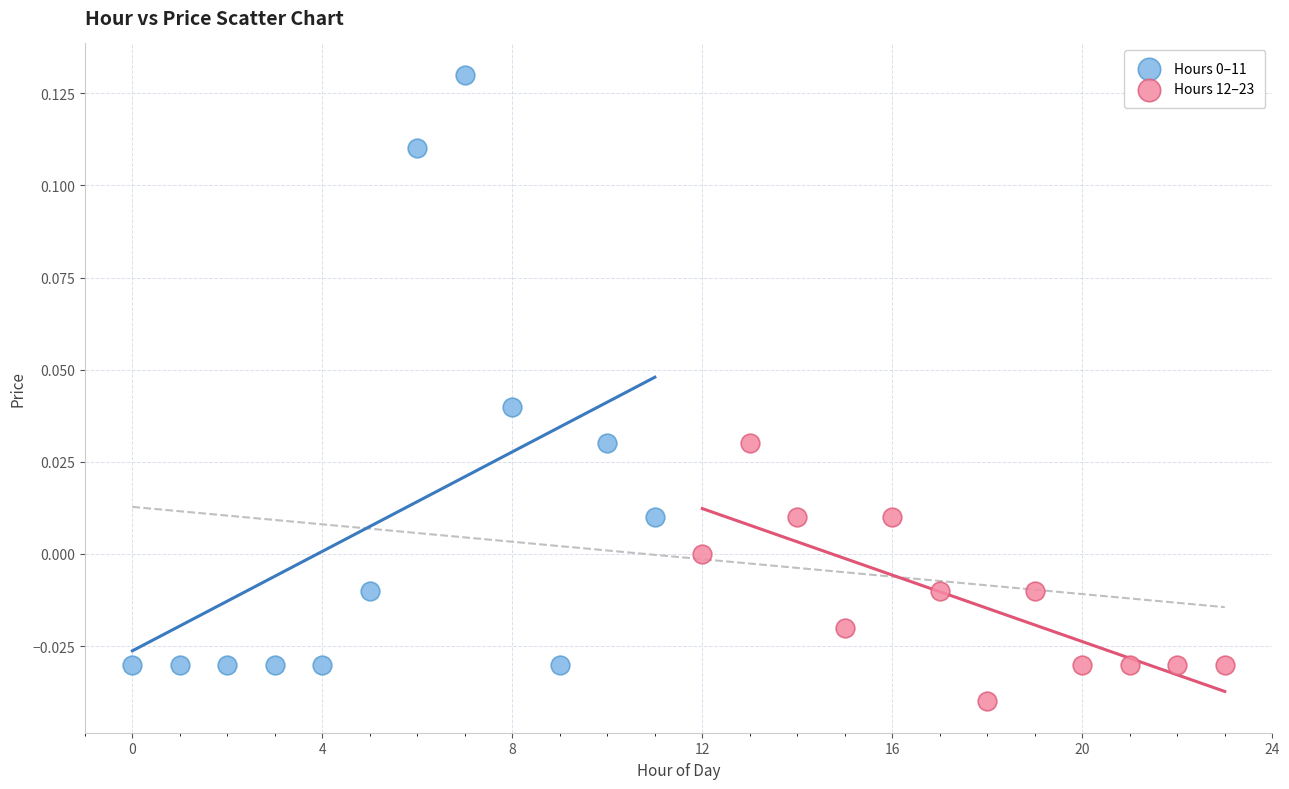

Which series contains the lowest Y value?

Hours 12–23